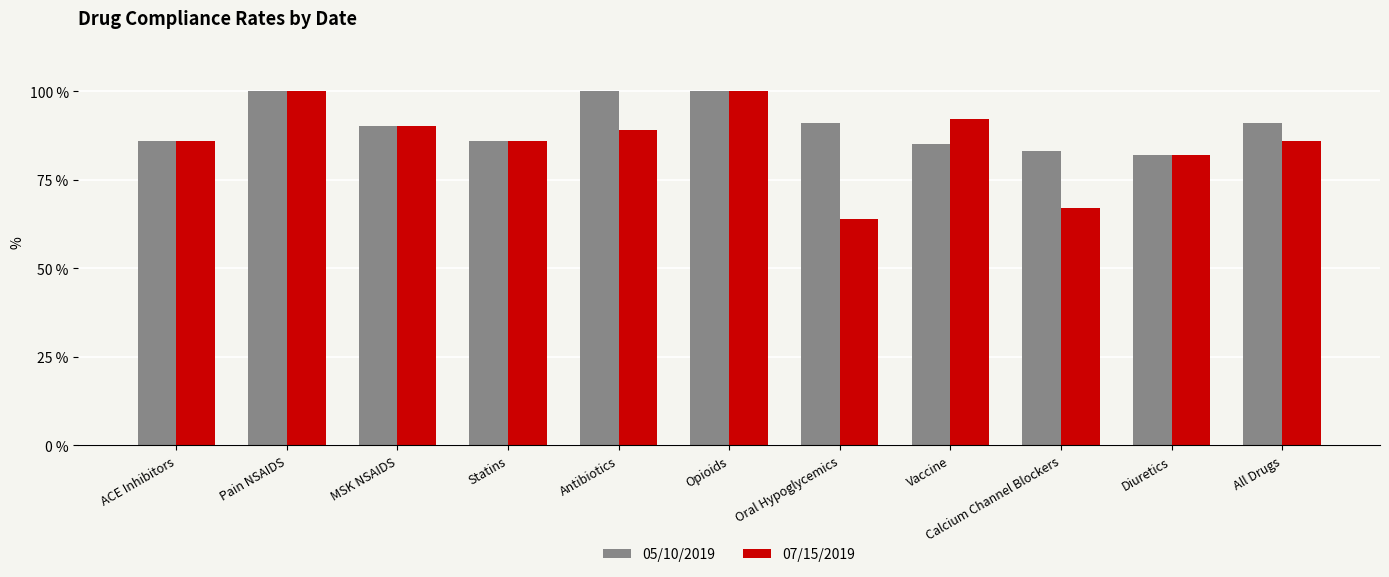

Which series has the widest spread of values?

07/15/2019